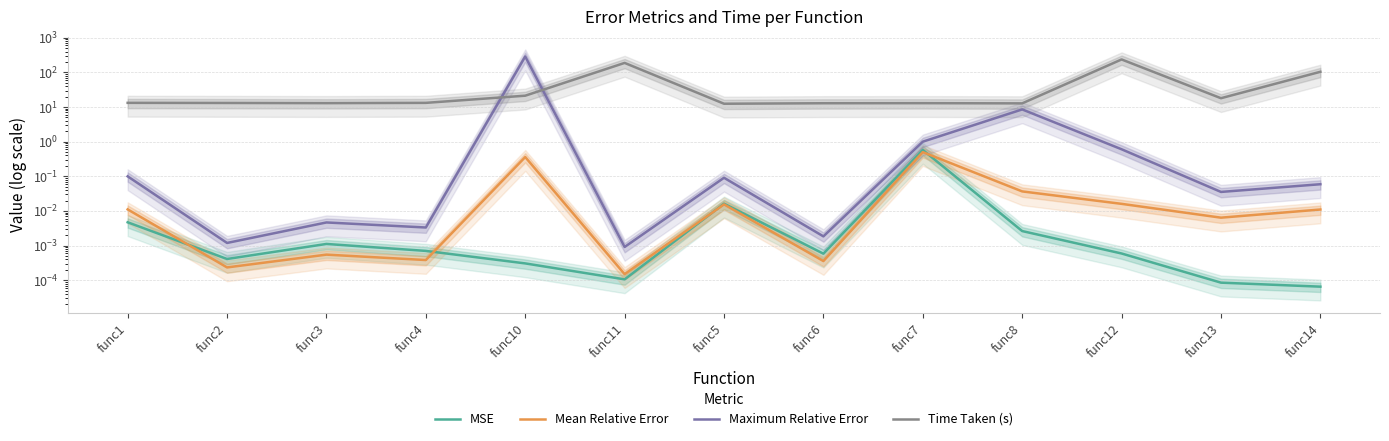

Reading left to right, transcribe all the data shown in this chart.

MSE: 0.0	0.0	0.0	0.0	0.0	0.0	0.0	0.0	0.6	0.0	0.0	0.0	0.0
Mean Relative Error: 0.0	0.0	0.0	0.0	0.4	0.0	0.0	0.0	0.5	0.0	0.0	0.0	0.0
Maximum Relative Error: 0.1	0.0	0.0	0.0	287.4	0.0	0.1	0.0	1.0	8.5	0.6	0.0	0.1
Time Taken (s): 13.2	13.1	13.0	13.2	21.3	187.8	12.5	12.9	12.9	12.8	236.3	18.0	104.1